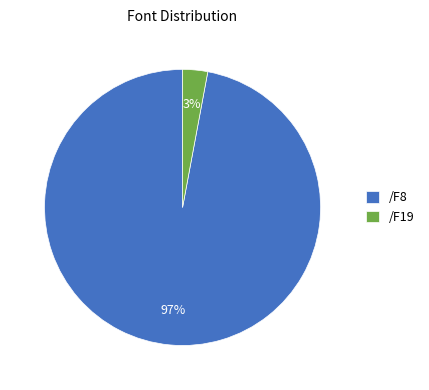

To the nearest percent, what is the combined percentage of /F19 and /F8?

100%